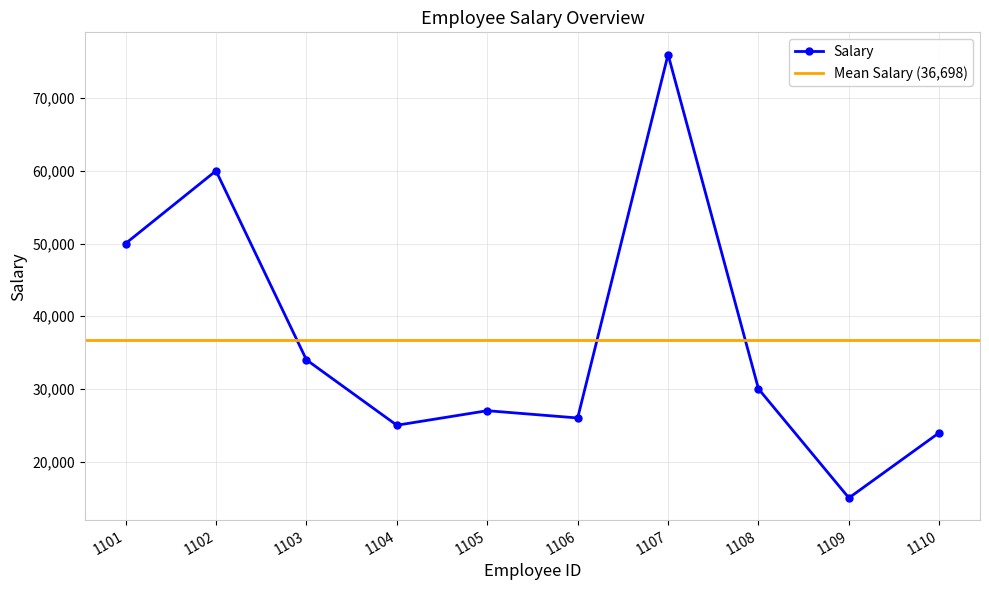

Does the chart display data point markers on the line(s)?

Yes